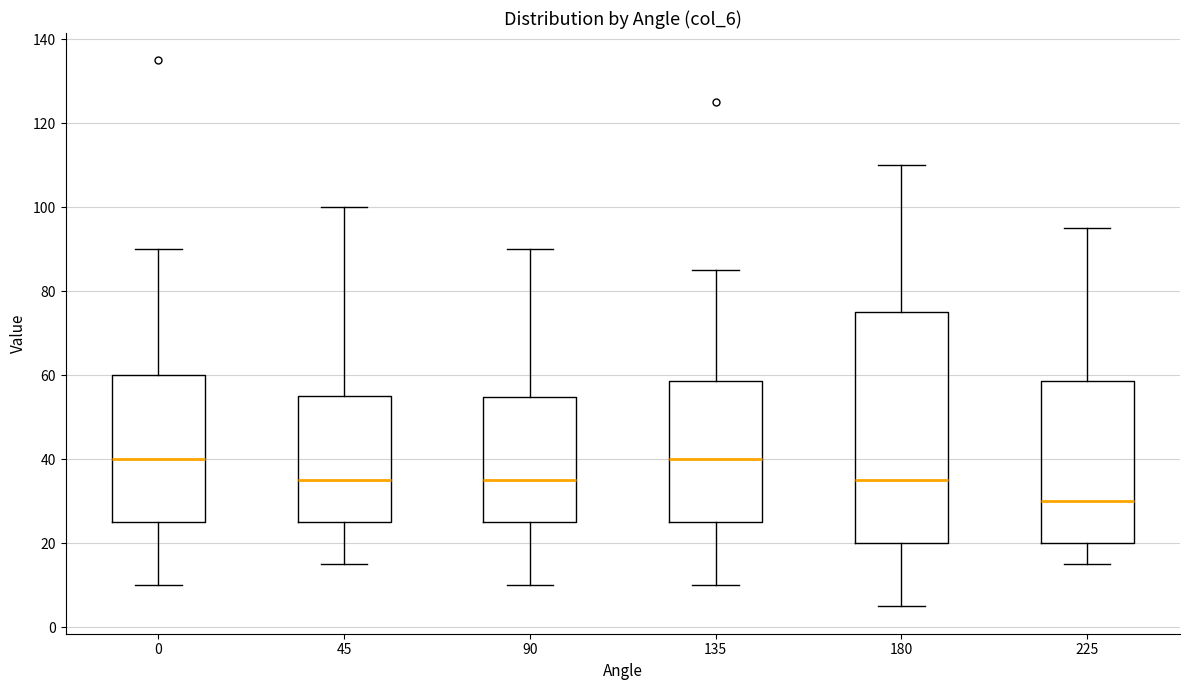

Reading left to right, read every box against the y-axis: the position of its median line, the range the box covers, and the ends of its whiskers. The values are not printed on the chart, so give them approximately, as read against the axis.

0: median 40, box 26 to 60, whiskers 10 to 90
45: median 36, box 26 to 56, whiskers 16 to 100
90: median 36, box 26 to 54, whiskers 10 to 90
135: median 40, box 26 to 58, whiskers 10 to 86
180: median 36, box 20 to 76, whiskers 6 to 110
225: median 30, box 20 to 58, whiskers 16 to 96